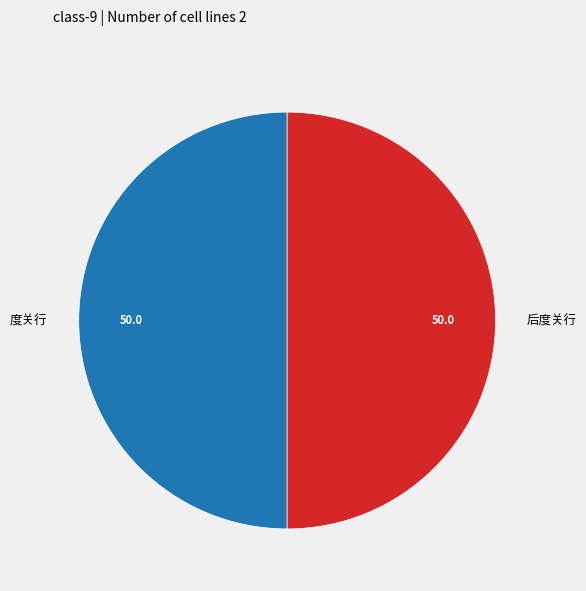

What is the ratio of the value at 后度关行 to the value at 度关行?

1.0